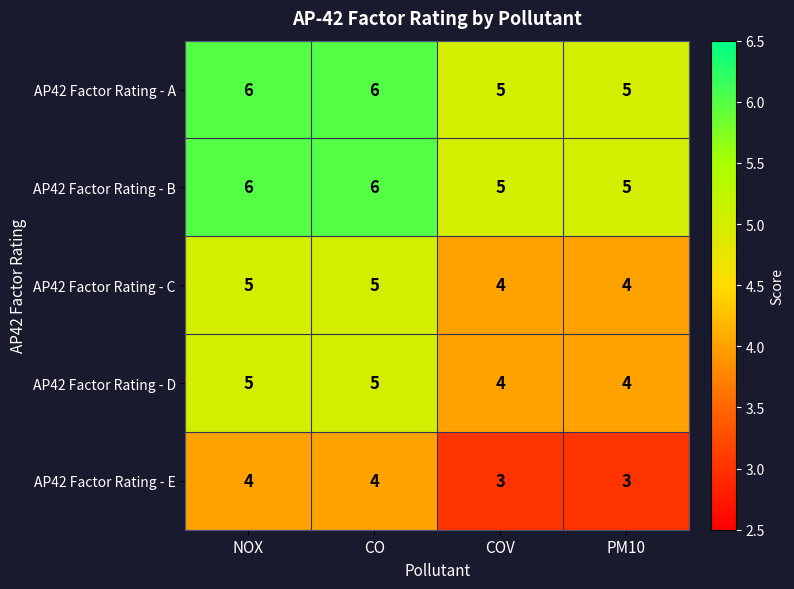

The AP42 Factor Rating - A series shows 1 at PM10. True or false?

False